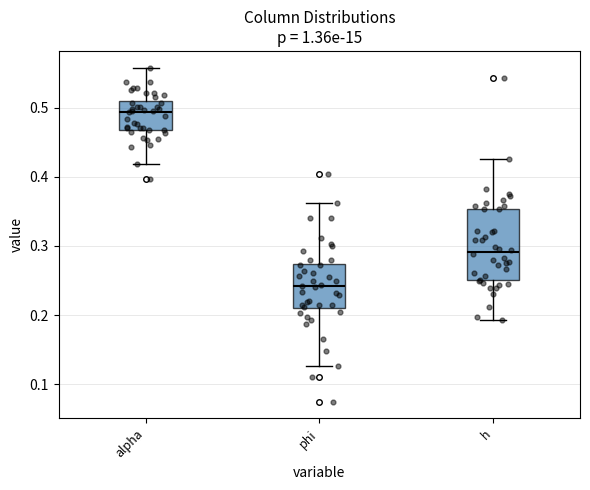

Reading left to right, transcribe this box plot: for each box, give where its median line is, the range the box spans, and where its two whiskers end, as read against the y-axis. The values are not printed on the chart, so give them approximately, as read against the axis.

alpha: median 0.49, box 0.47 to 0.51, whiskers 0.42 to 0.56
phi: median 0.24, box 0.21 to 0.27, whiskers 0.13 to 0.36
h: median 0.29, box 0.25 to 0.35, whiskers 0.19 to 0.43